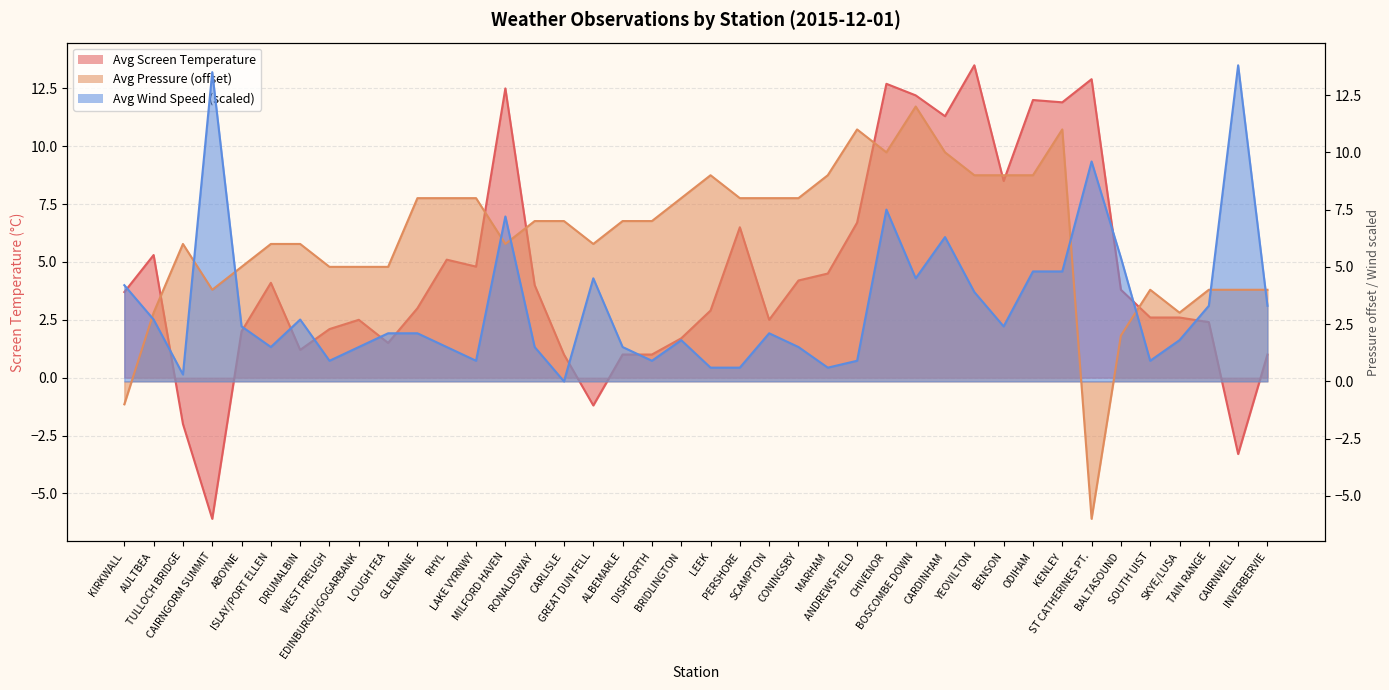

What is the difference between the maximum and minimum values in the Avg Screen Temperature series?

19.6